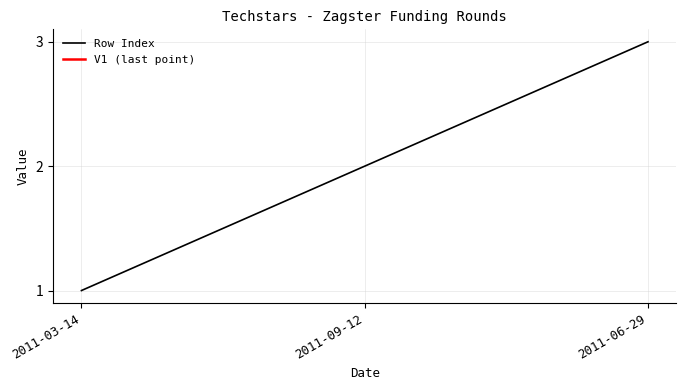

At which category does the chart reach its peak across all series?

2011-06-29